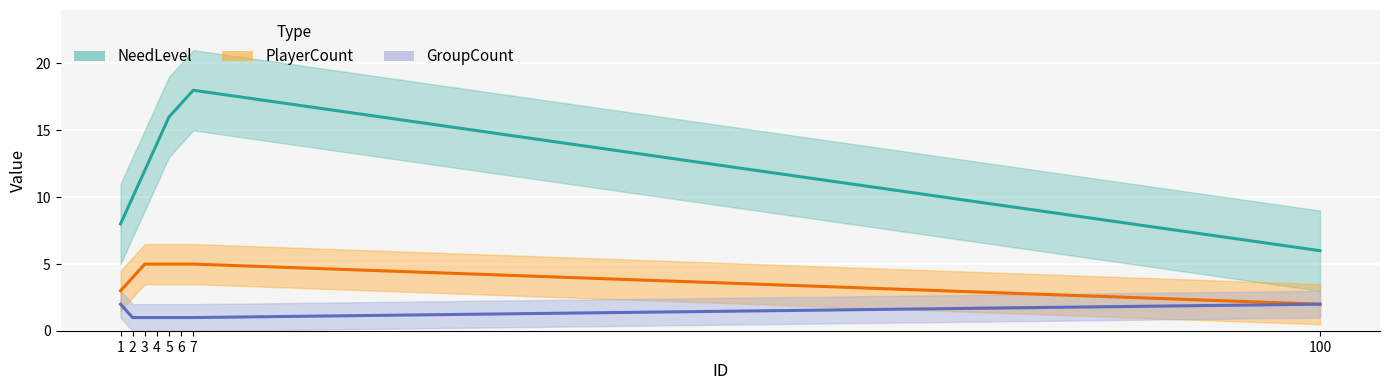

Reading left to right, extract all data points from this chart.

NeedLevel: 8	10	12	14	16	17	18	6
PlayerCount: 3	4	5	5	5	5	5	2
GroupCount: 2	1	1	1	1	1	1	2